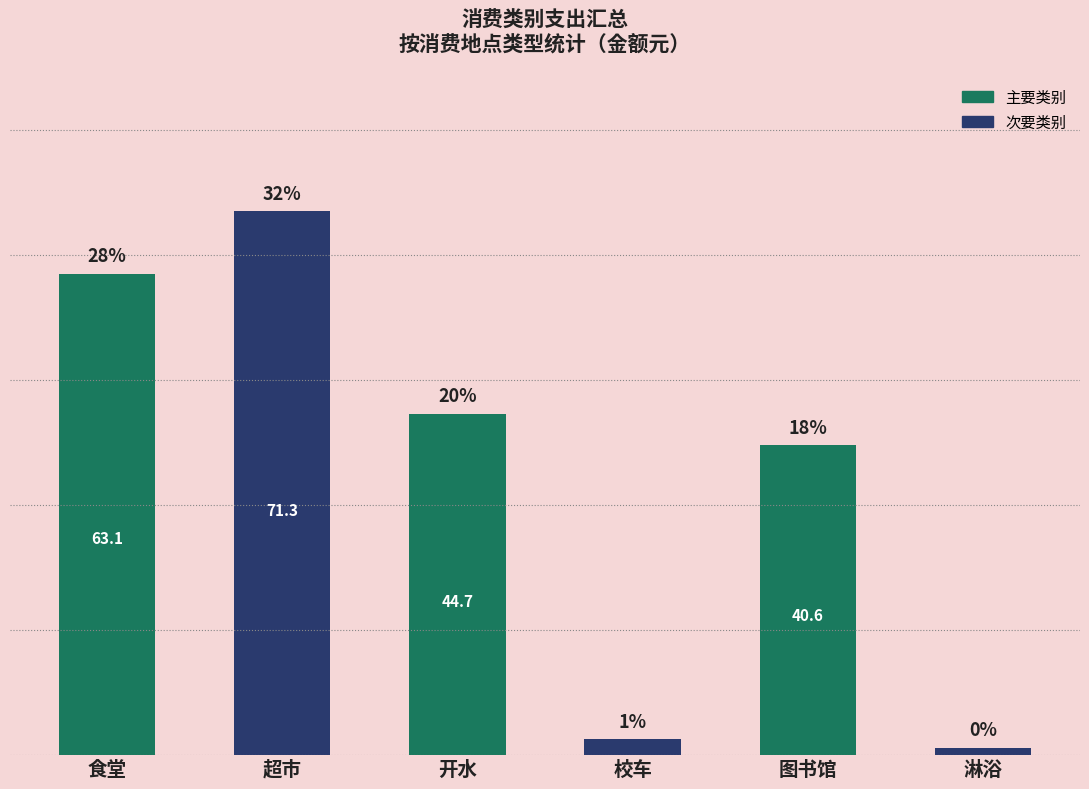

What is the average value?

37.1